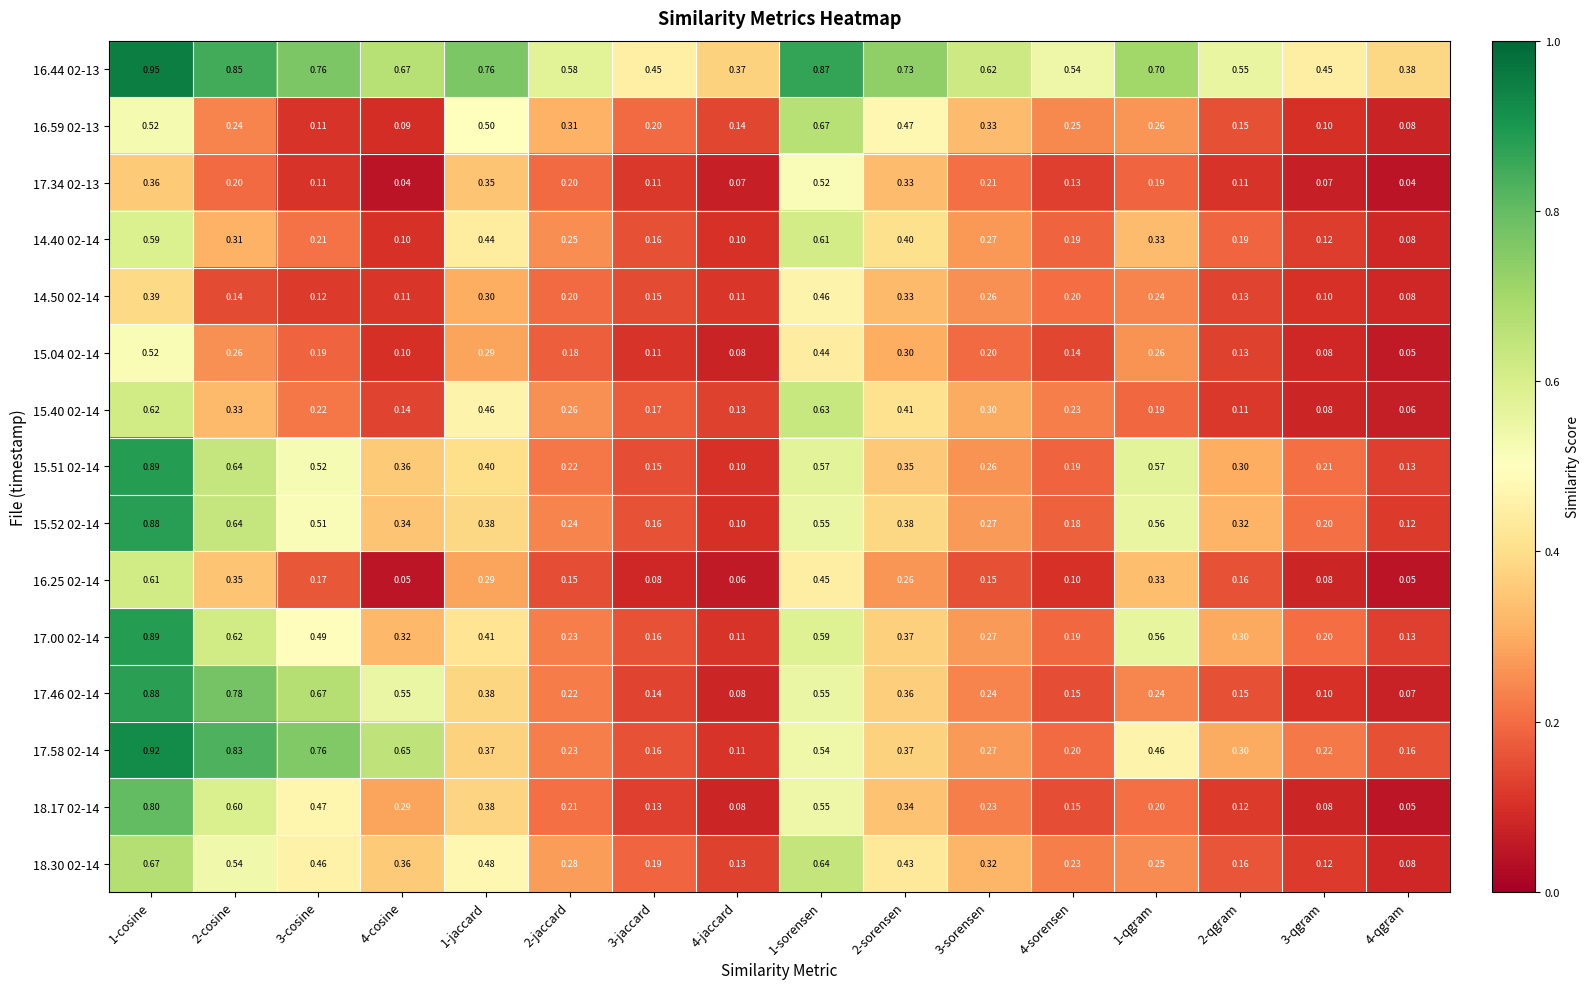

Is the value of 18.30 02-14 at 1-qgram greater than the value of 16.25 02-14 at 1-sorensen?

No